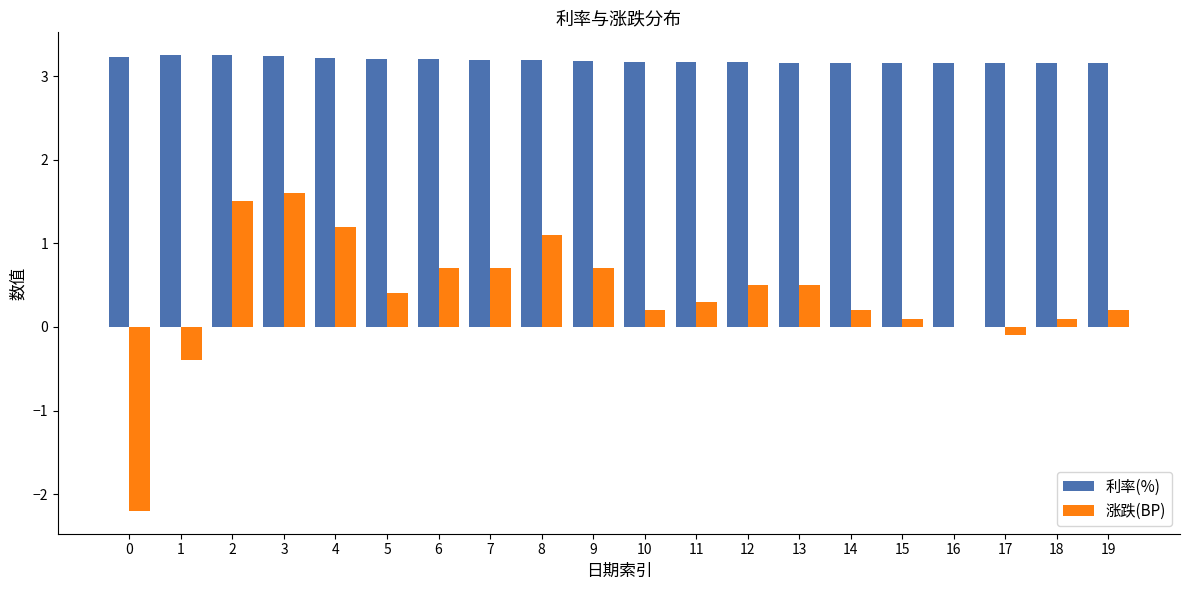

Which series changed the most between 1 and 9?

涨跌(BP)